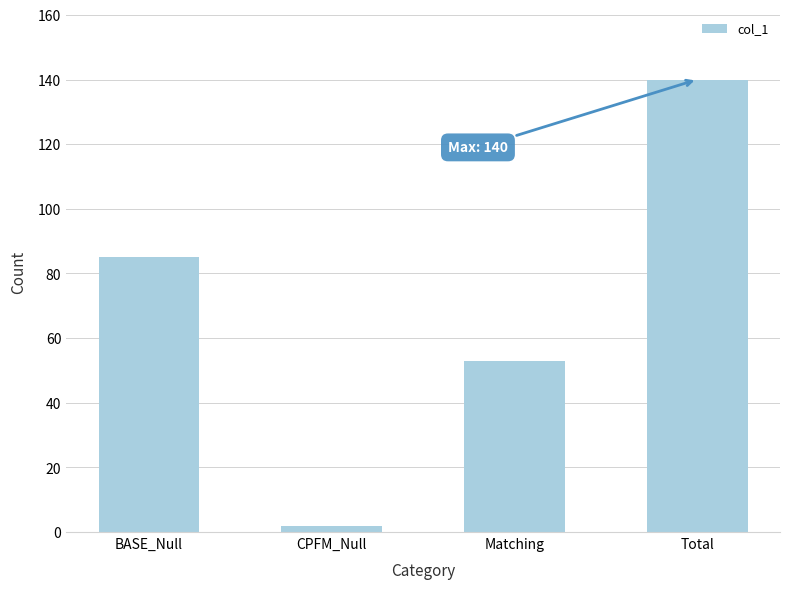

What is the label of the 3rd bar from the left?

Matching